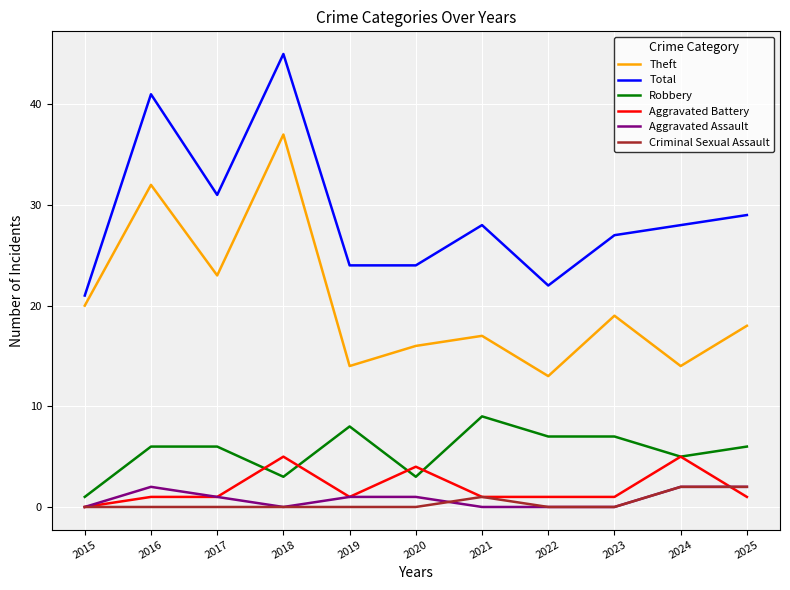

True or false: Theft and Robbery intersect in this chart.

False